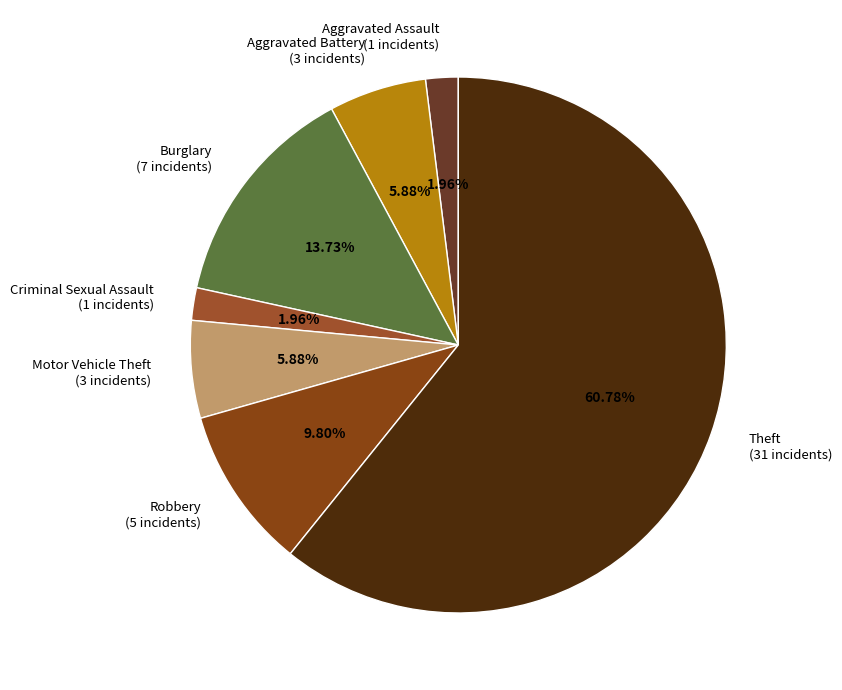

Combined, what portion of the pie is Burglary and Theft?

74.5%